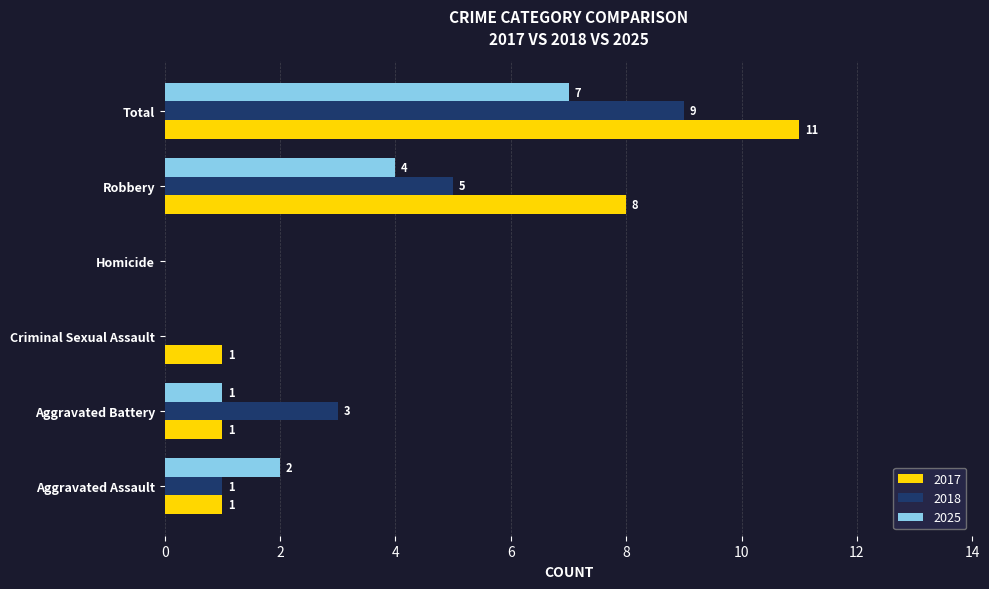

True or false: 2025 has a value of 0 at Aggravated Battery.

False